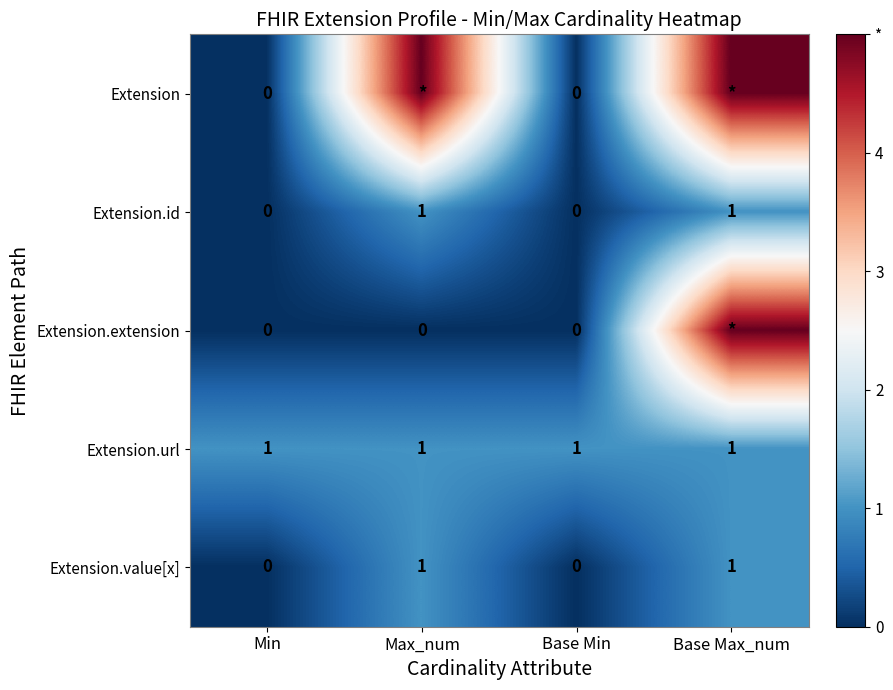

How many categories are shown in the chart?

4